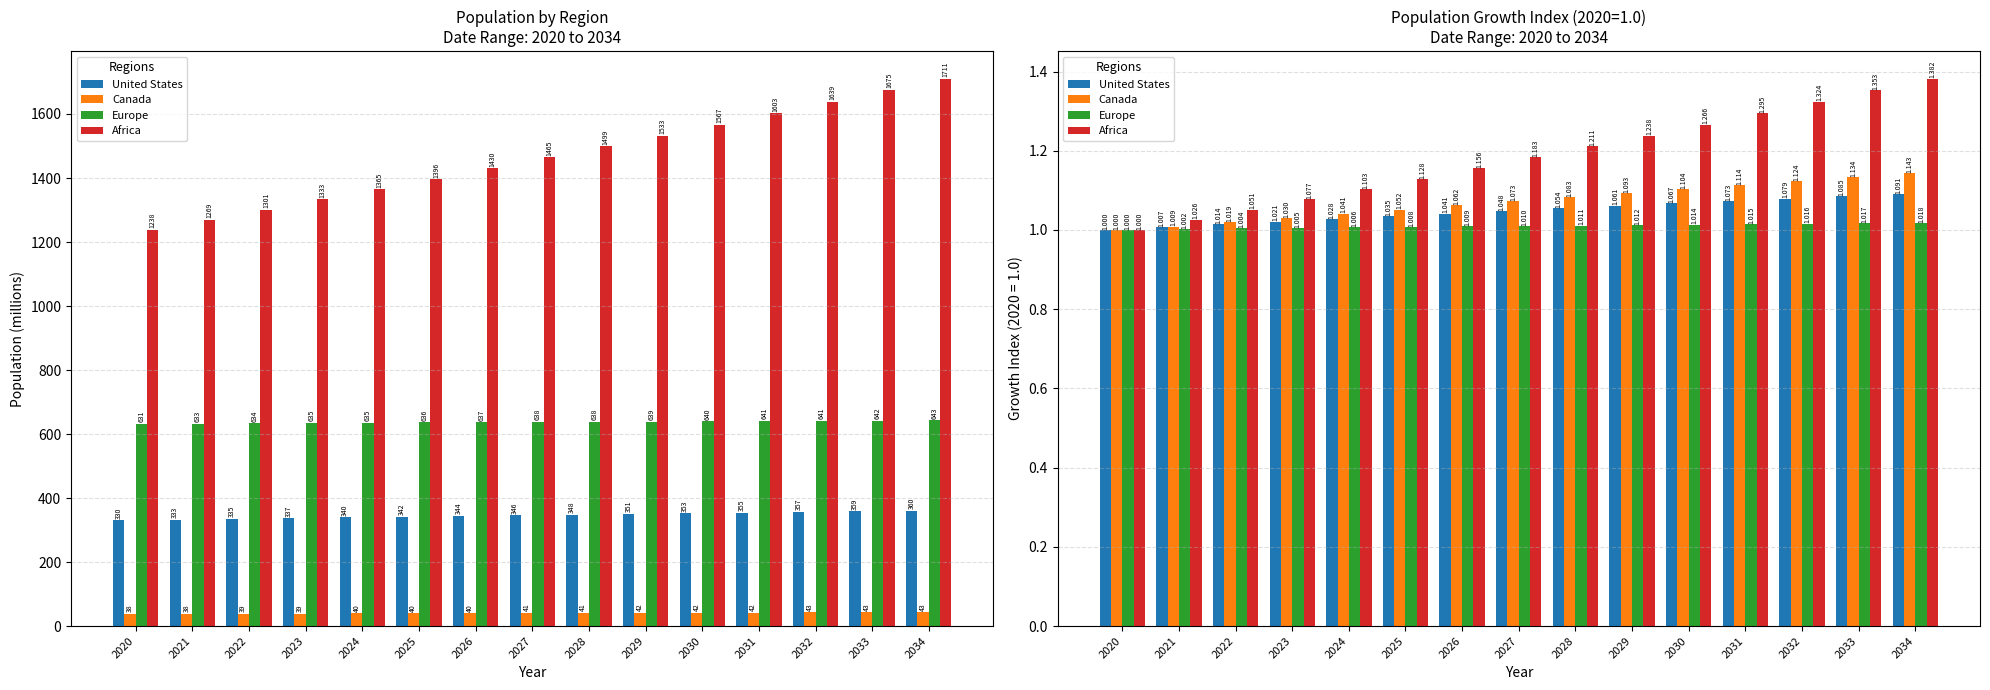

At 2022, list the series in order from smallest to largest.

Europe, United States, Canada, Africa